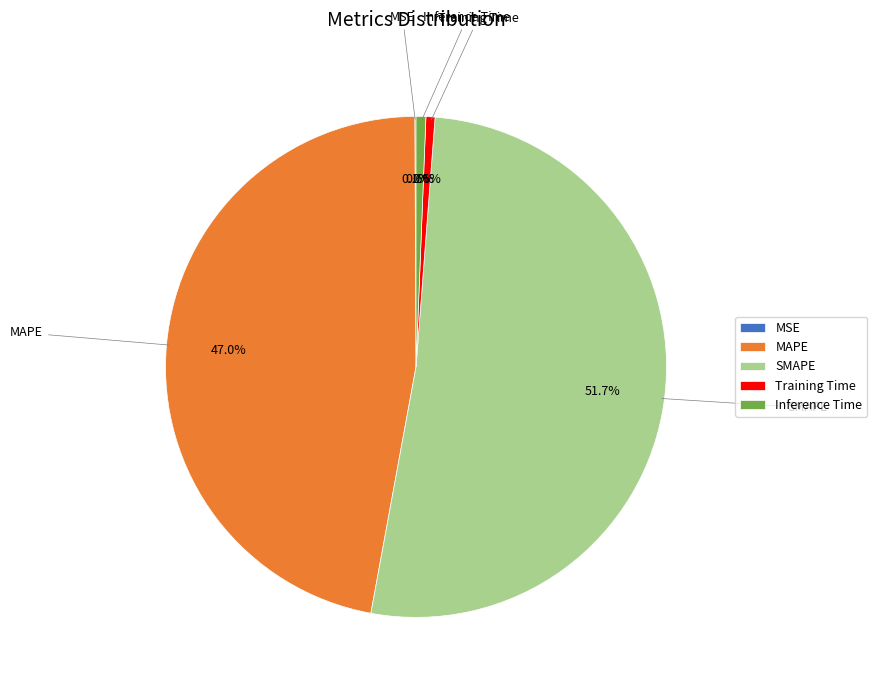

Which category has the biggest portion of the pie?

SMAPE